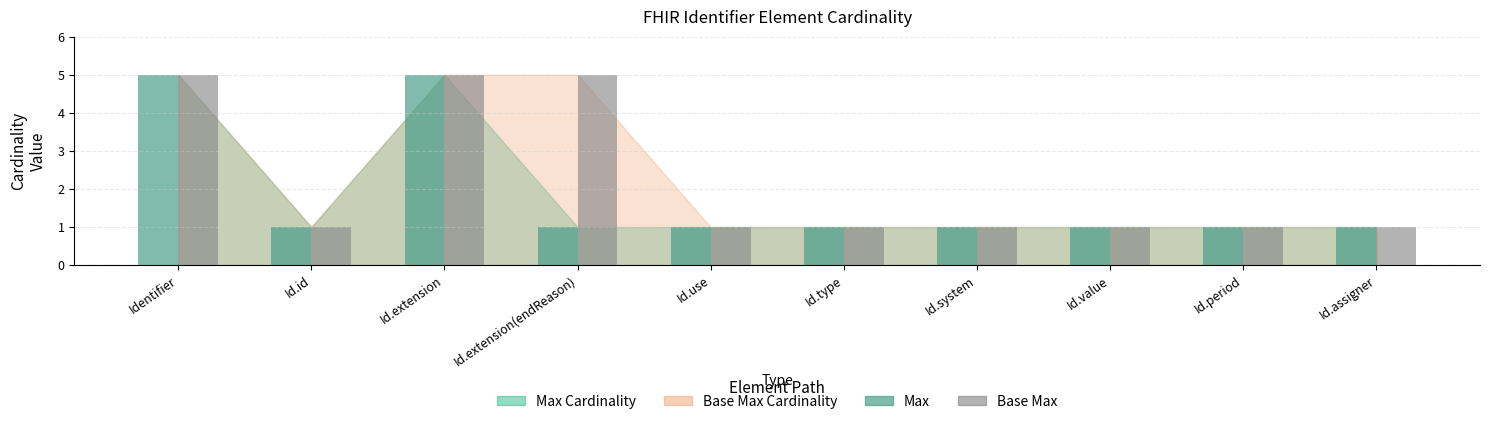

What position from the right is Id.value?

3